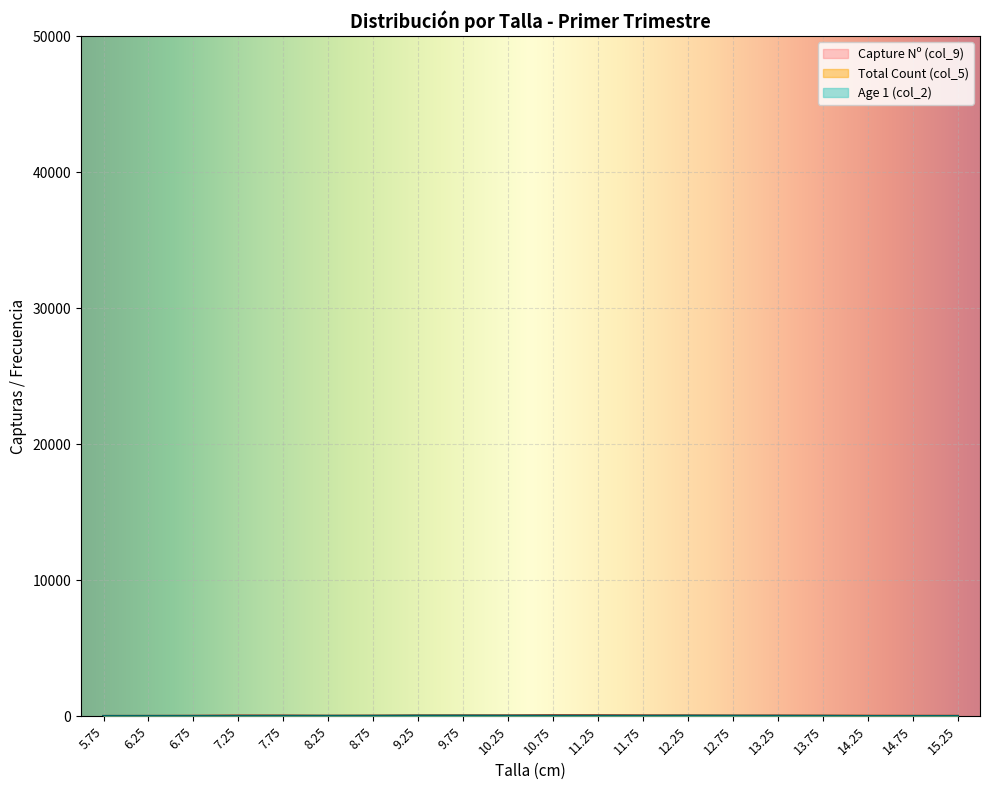

What is the spread (max minus min) of values at 12.25?

0.6